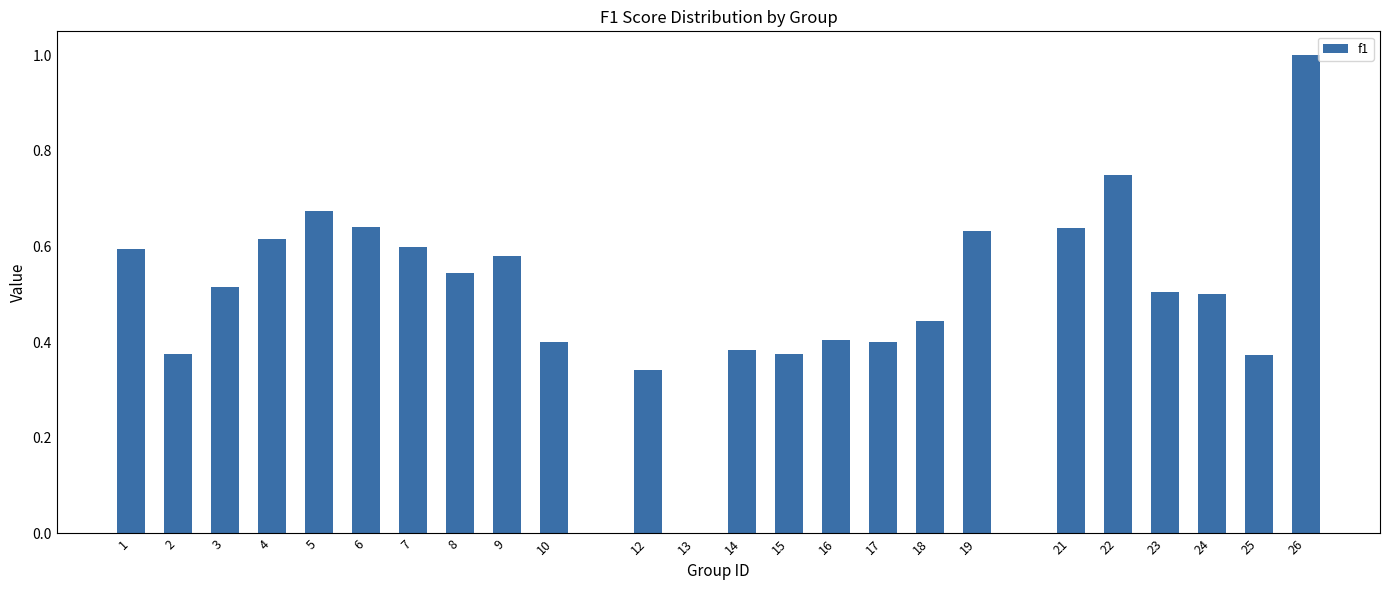

What is the change in value from 14 to 21?

+0.3